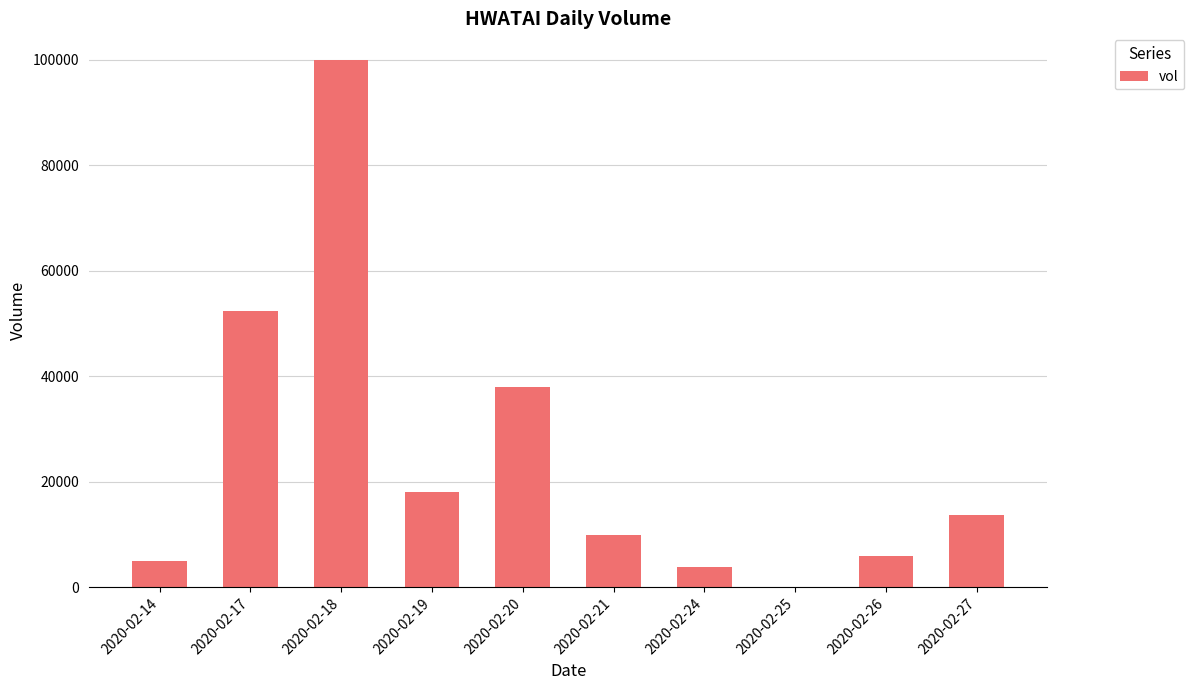

What is the change in value from 2020-02-17 to 2020-02-18?

+47600